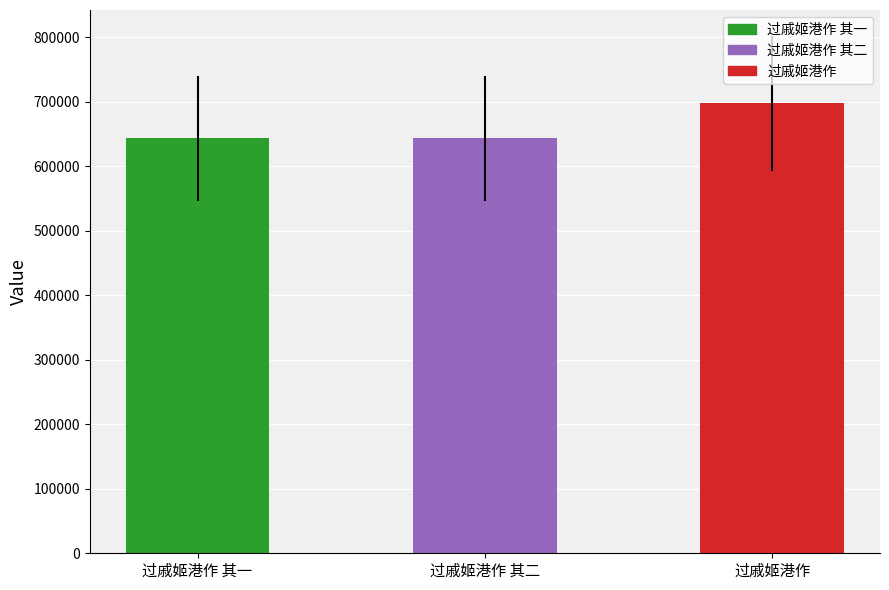

What is the change in value from 过戚姬港作 其一 to 过戚姬港作 其二?

+1